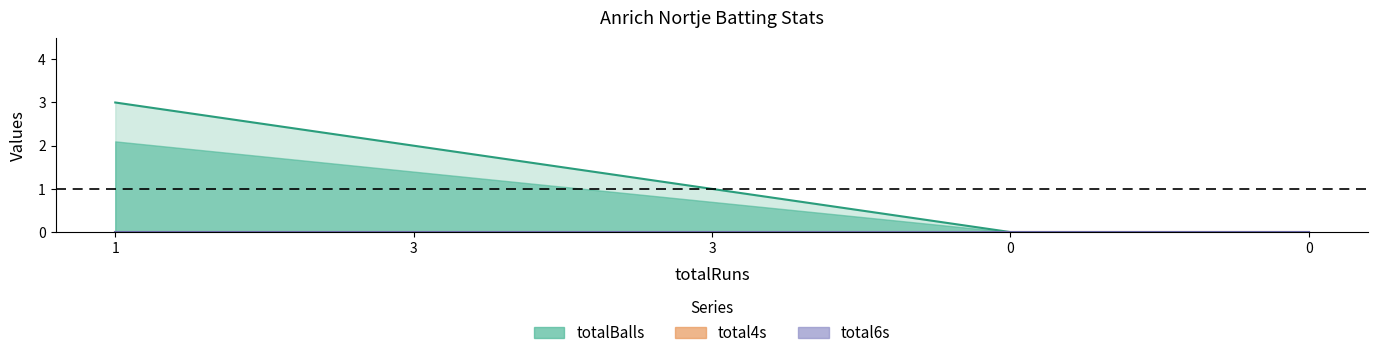

True or false: total6s and totalBalls intersect in this chart.

False